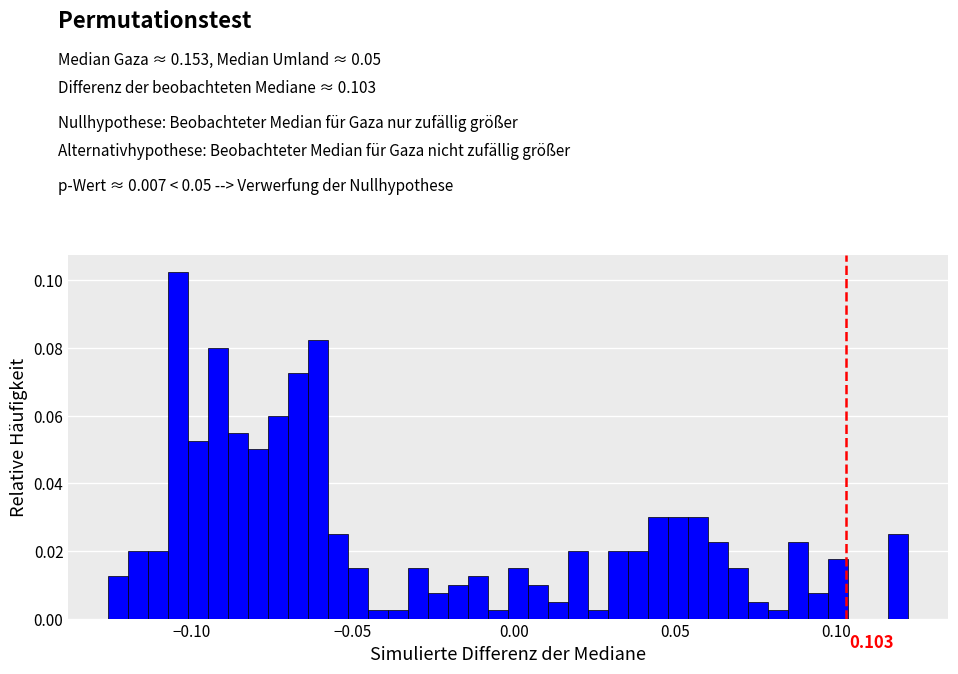

Around what value on the x-axis is the tallest bar? Give the approximate position of its centre, as read against the axis.

-0.105